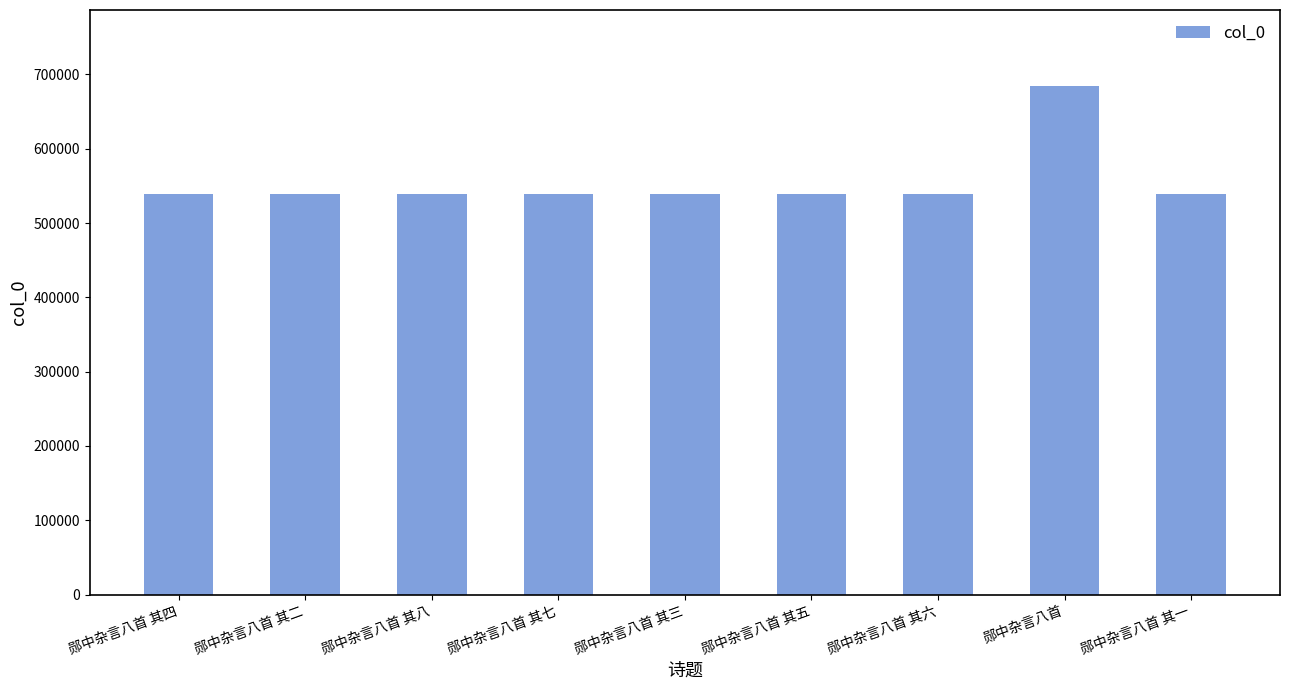

What is the average value?

555681